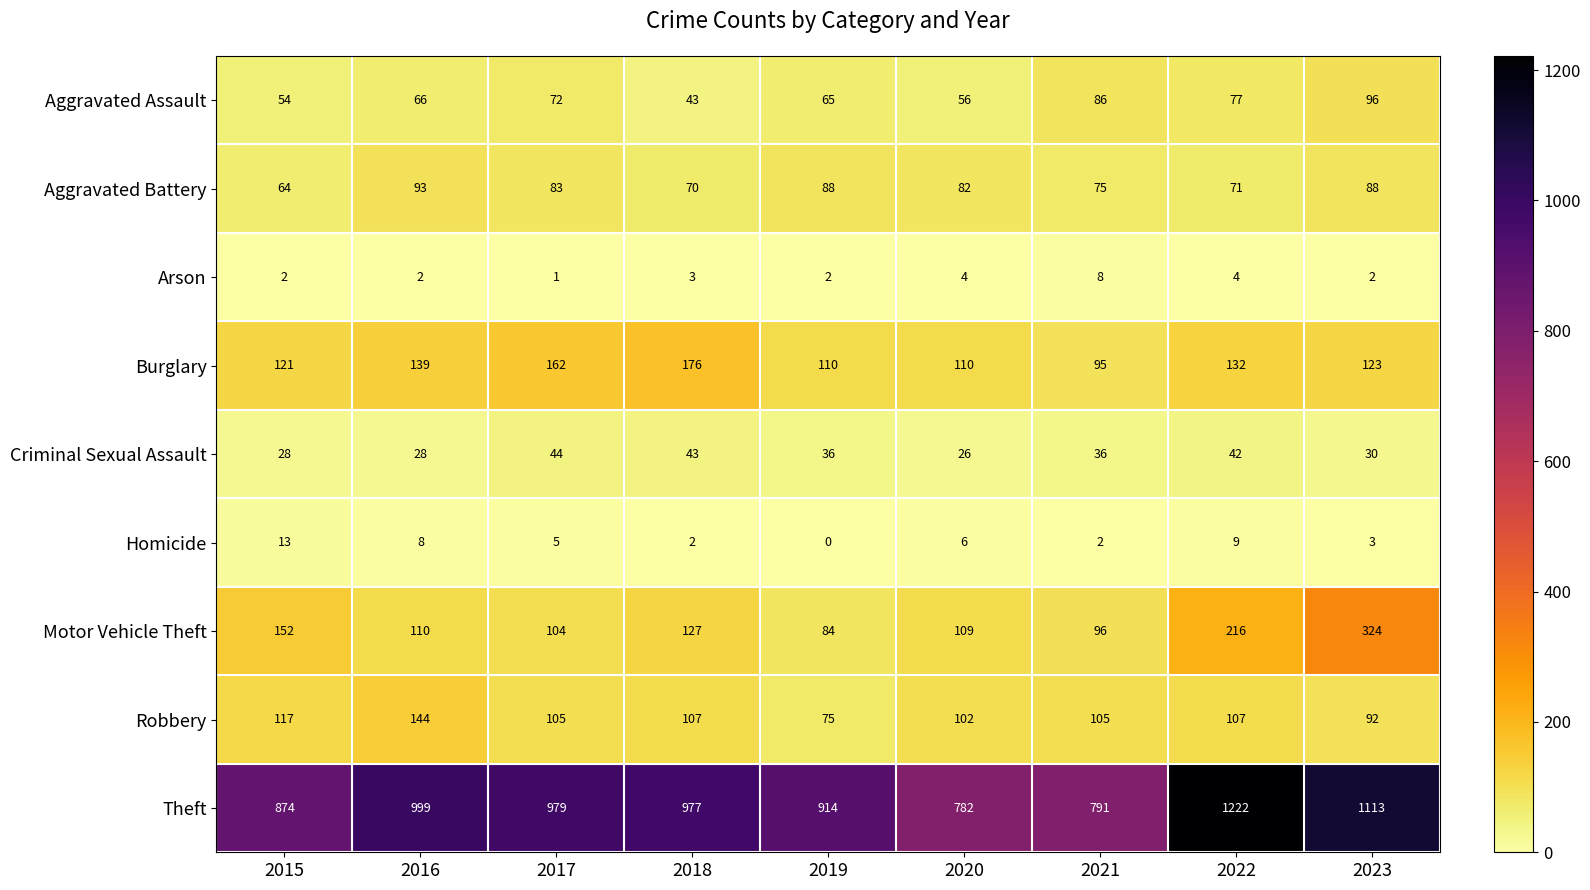

What is the maximum value shown in the chart?

1222